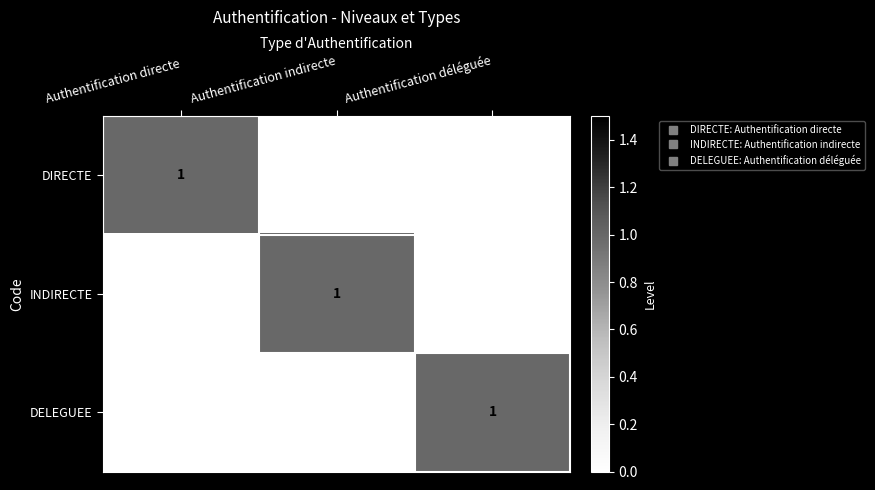

Which category has the highest value in the INDIRECTE series?

Authentification indirecte